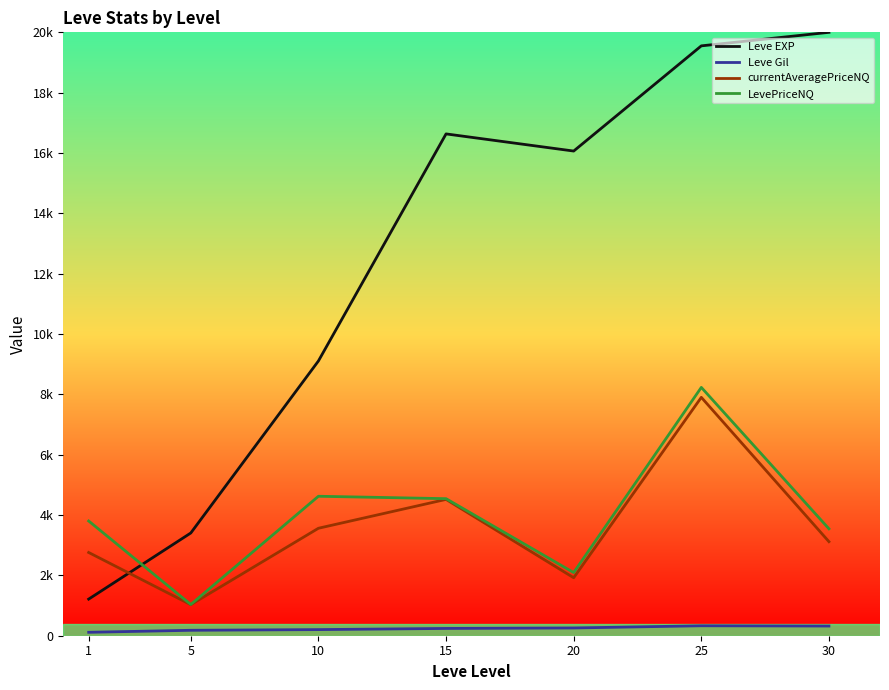

At which label is Leve Gil closest to 221?

10